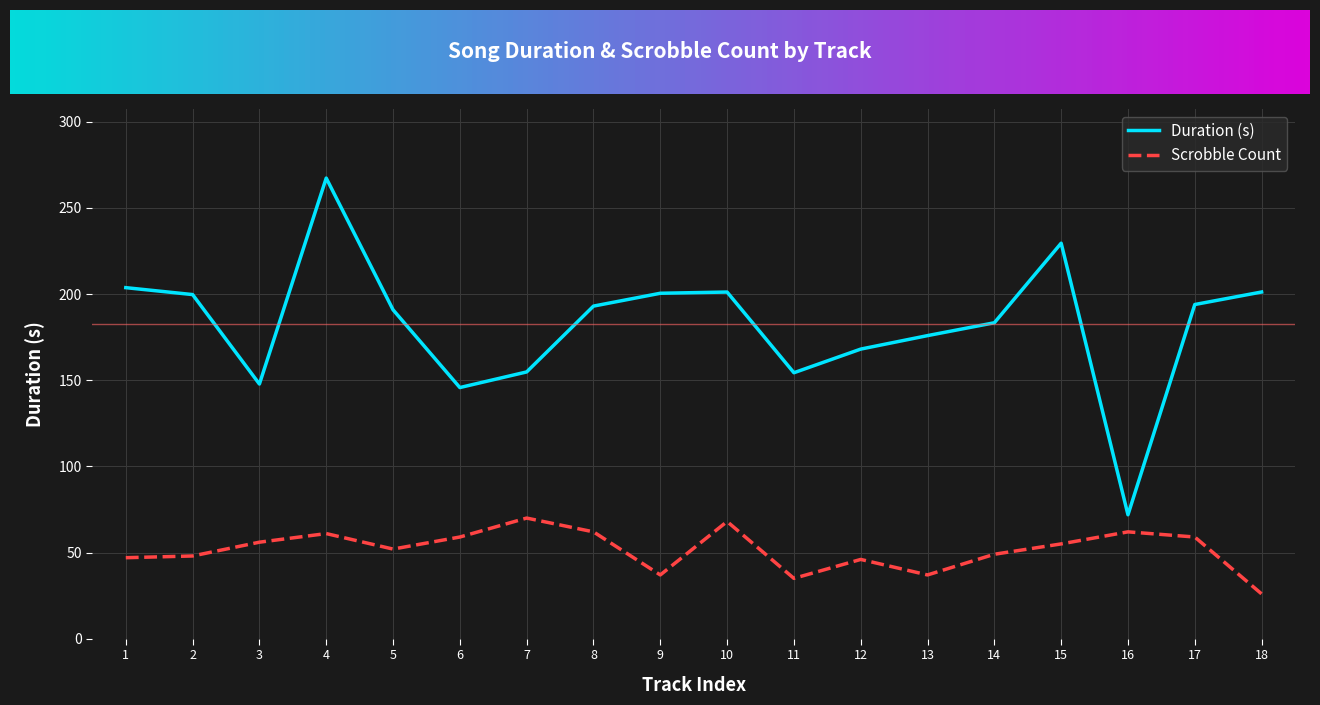

List the series in order of their overall mean, lowest first.

Scrobble Count, Duration (s)